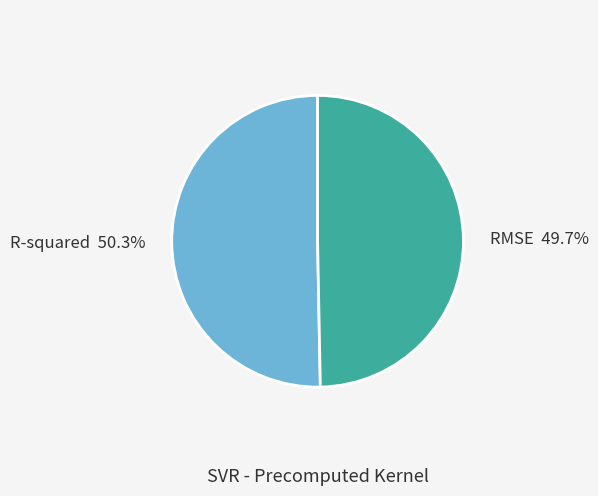

Is it true that RMSE is 50% of the pie?

True